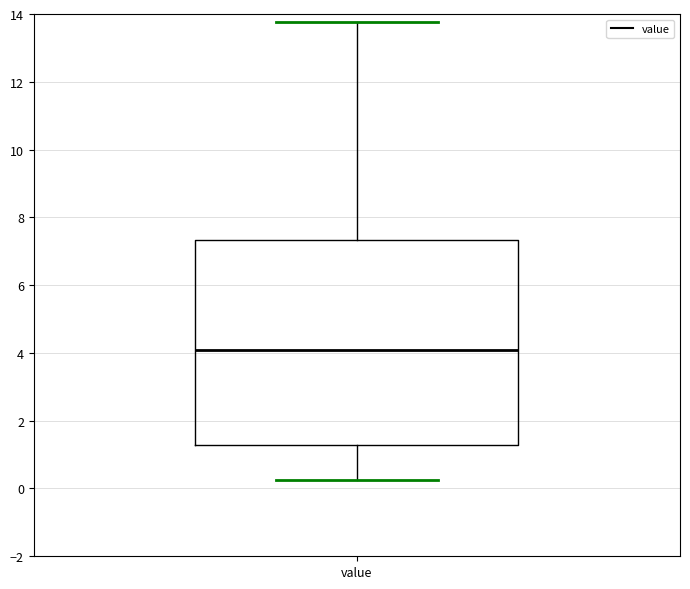

Where is the upper edge of the box for value on the y-axis? The values are not printed on the chart, so give them approximately, as read against the axis.

7.4